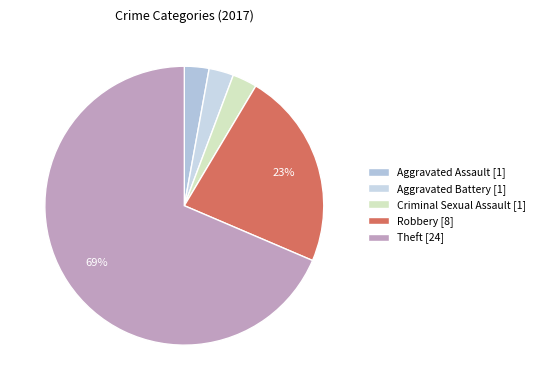

How many segments does this pie chart have?

5